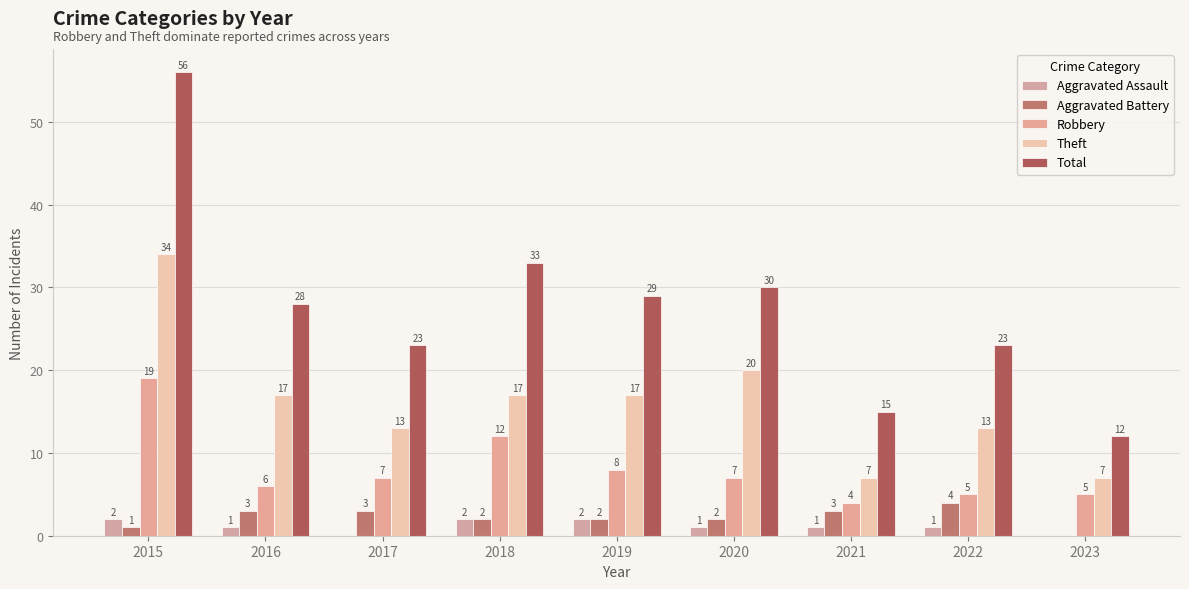

Is it true that Theft equals 11 at 2023?

False